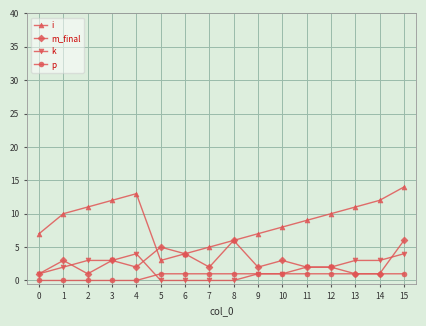

True or false: p and i intersect in this chart.

False